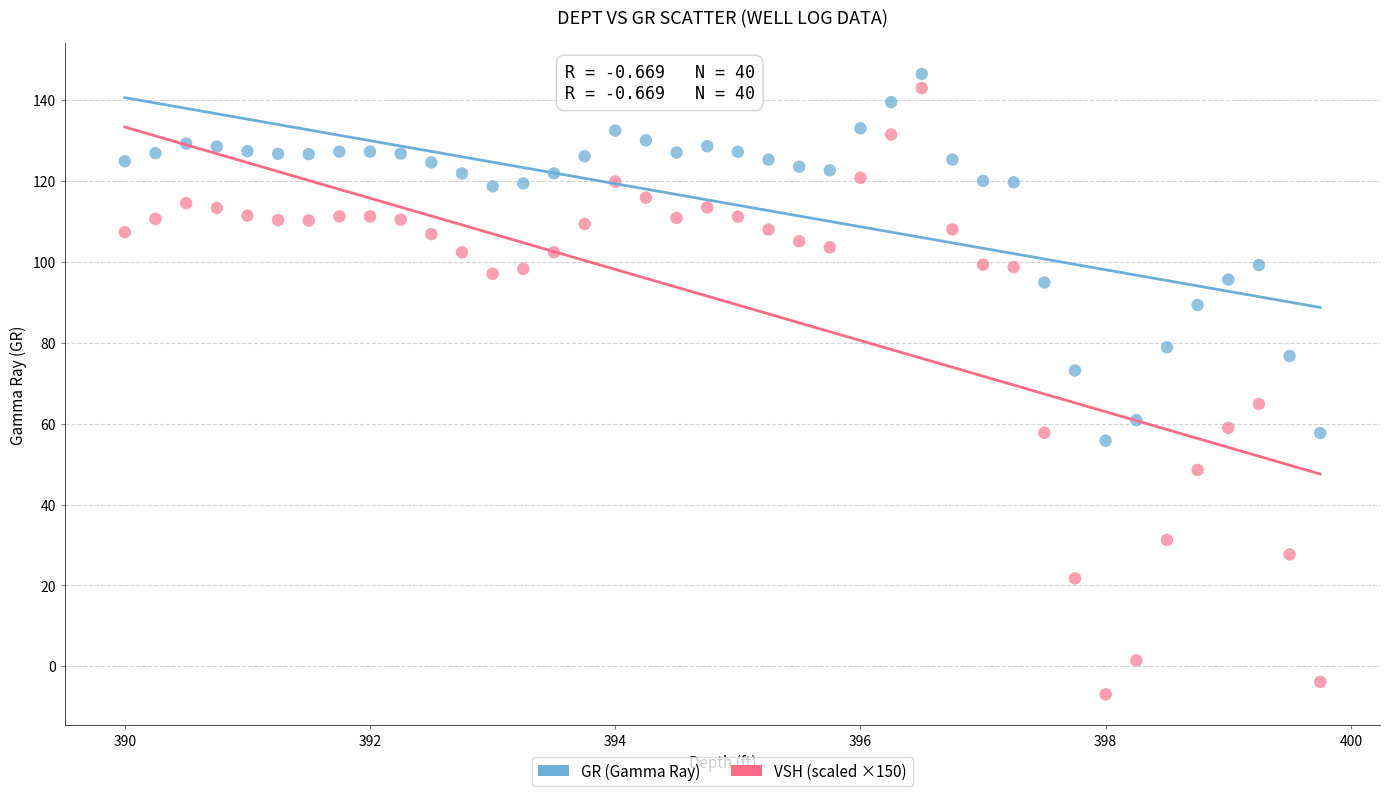

Which series reaches the minimum Y coordinate?

VSH (scaled ×150)